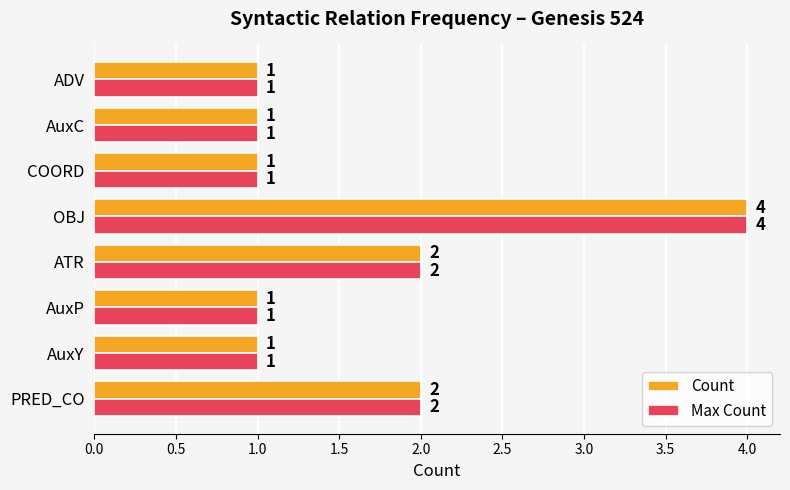

At how many categories does at least one series exceed 3?

1